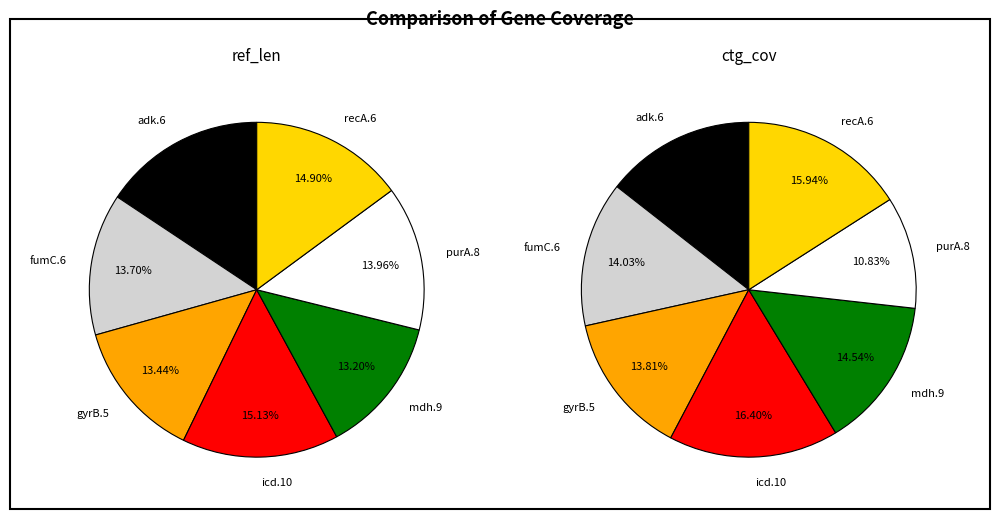

Is there any slice that represents more than half of the pie?

No